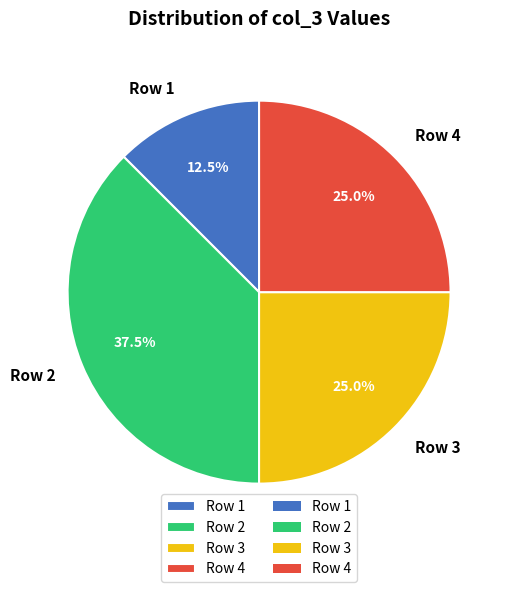

What portion of the pie excludes Row 1?

87.5%